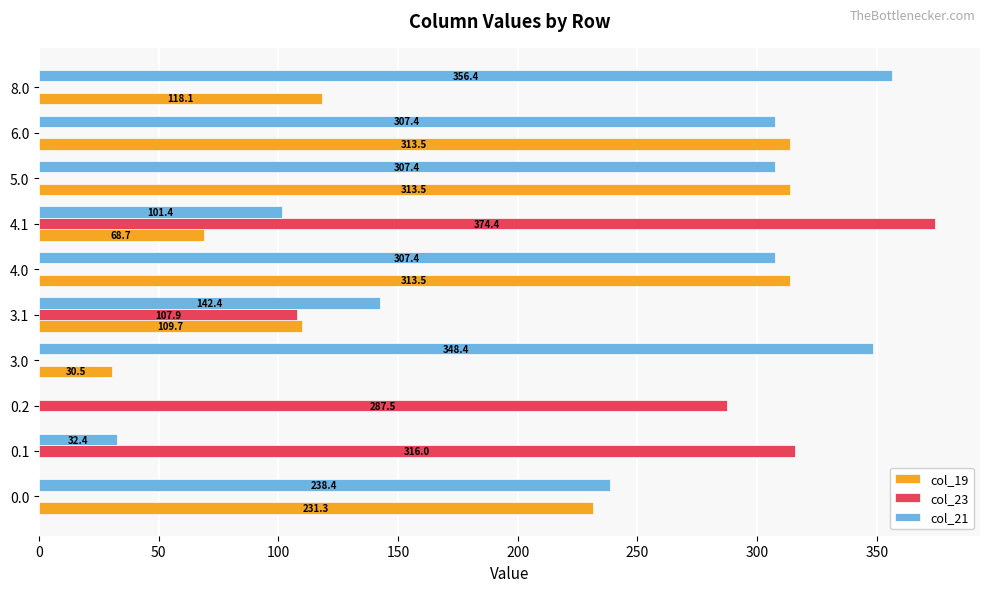

Which series has the widest spread of values?

col_23